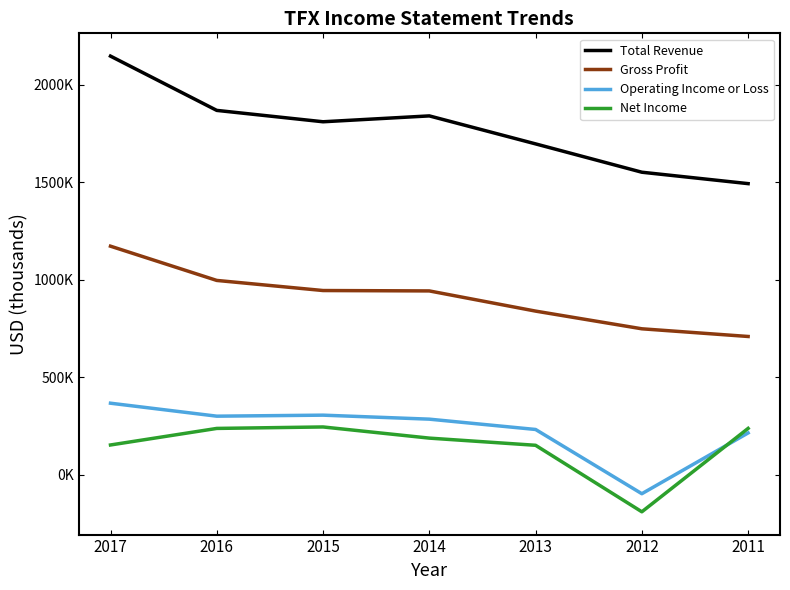

What are all the series names shown in the legend?

Total Revenue, Gross Profit, Operating Income or Loss, Net Income